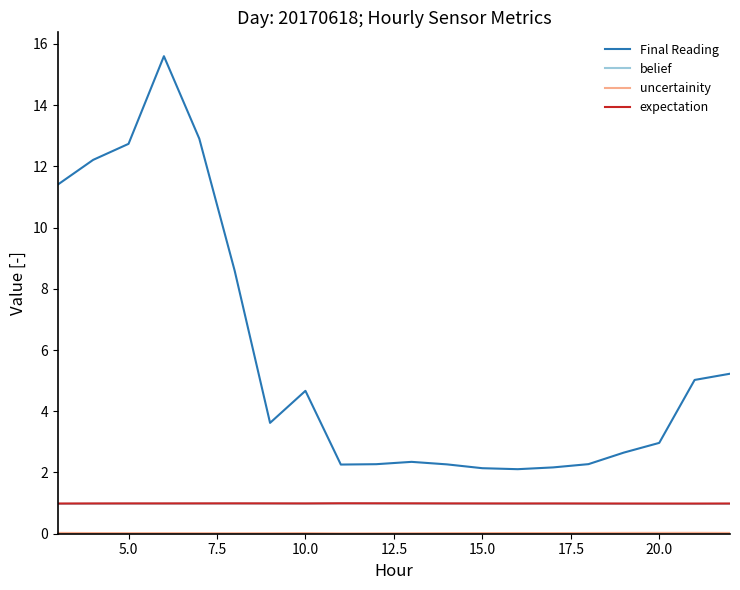

What is the maximum value shown in the chart?

15.6